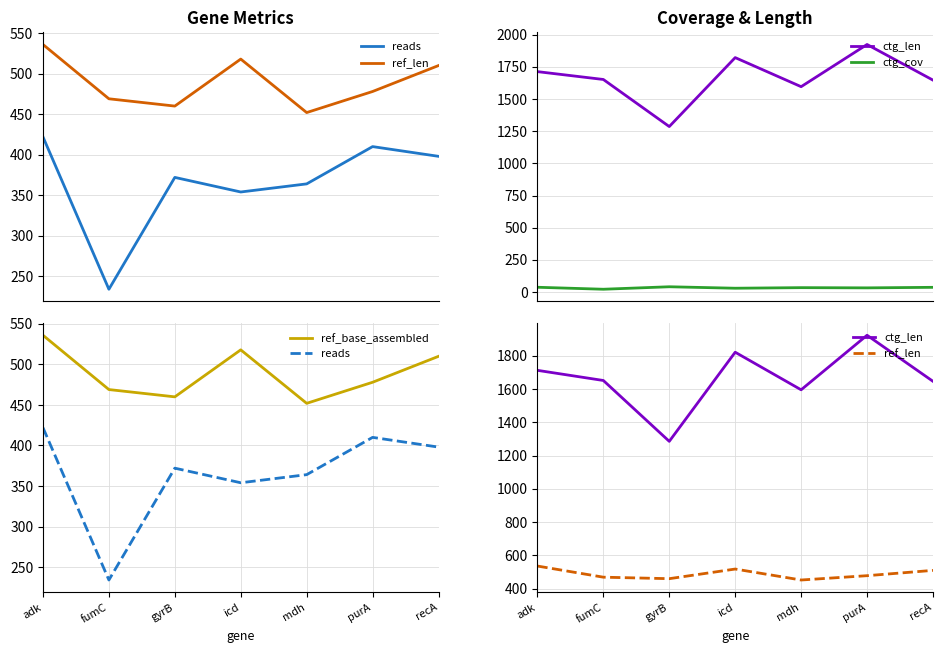

What is the smallest value displayed?

21.3